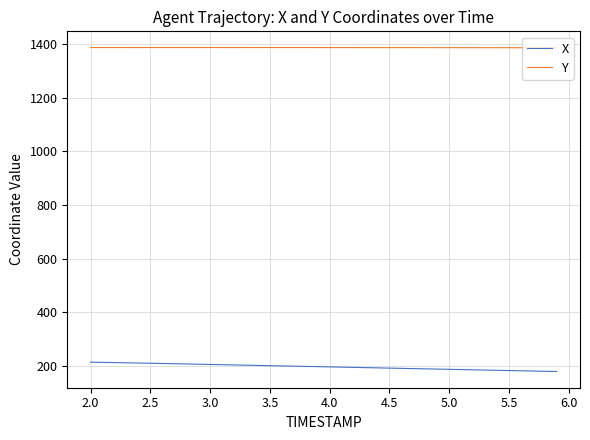

Rank the series by their maximum value, from lowest to highest.

X, Y